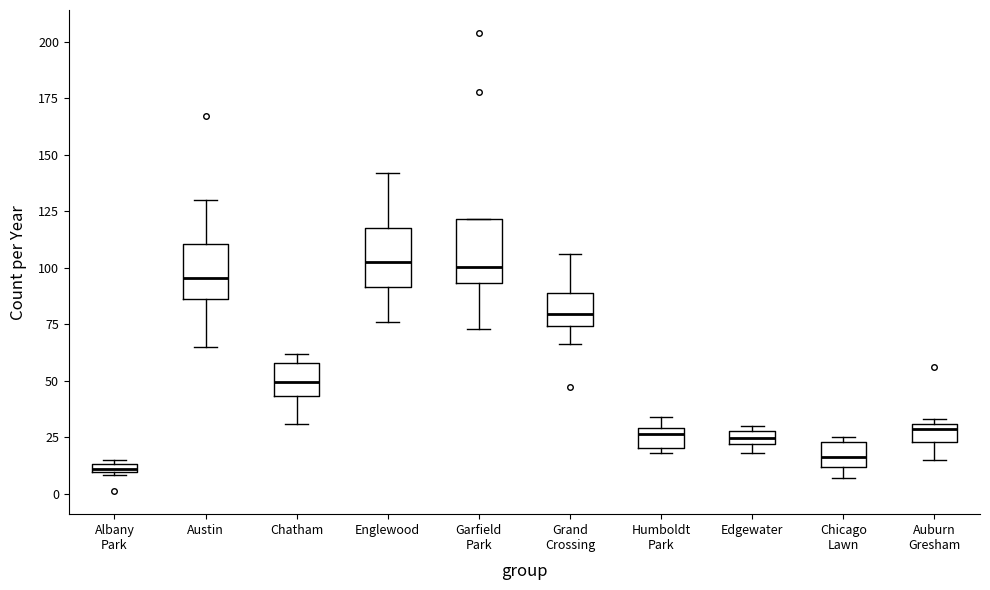

Where is the lower edge of the box for Auburn Gresham on the y-axis? The values are not printed on the chart, so give them approximately, as read against the axis.

25